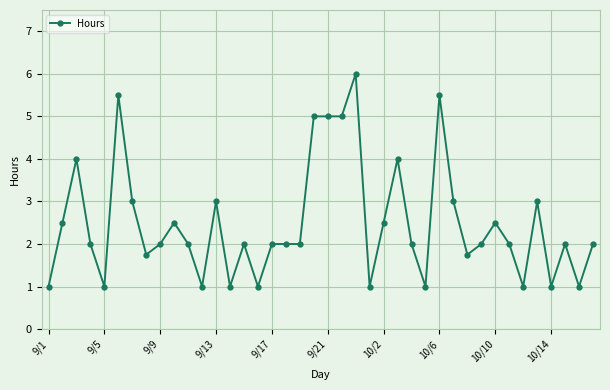

How many values are between 1 and 3?

32